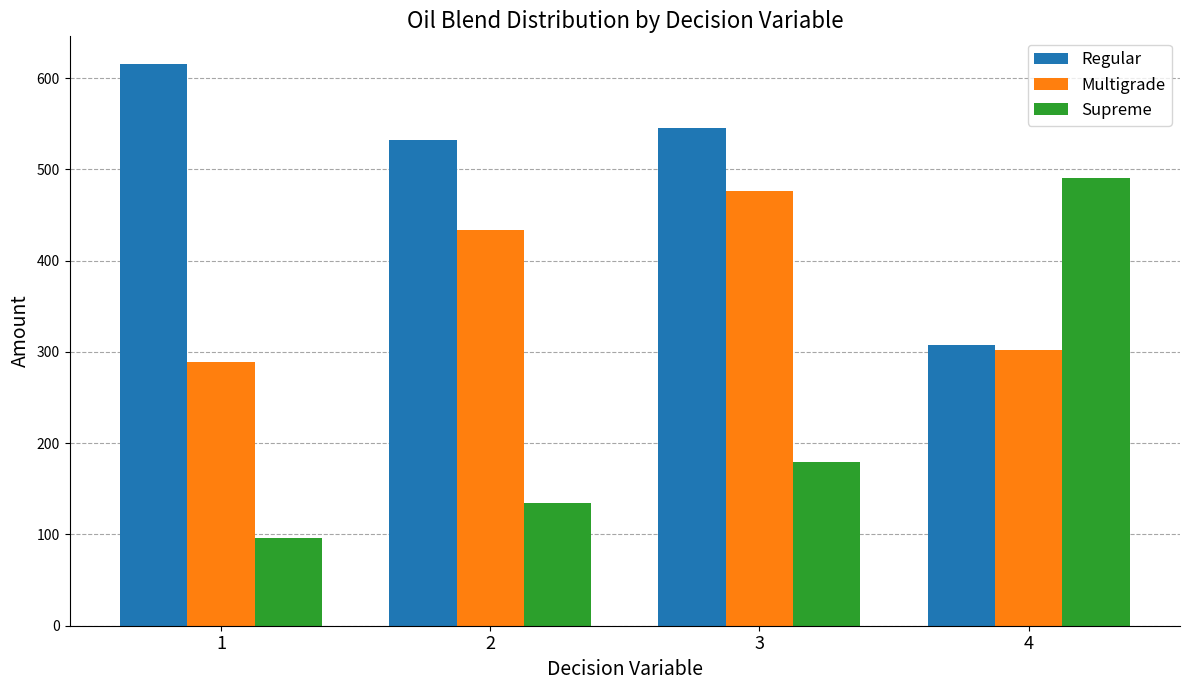

The value of Supreme at 2 is 134.3. True or false?

True